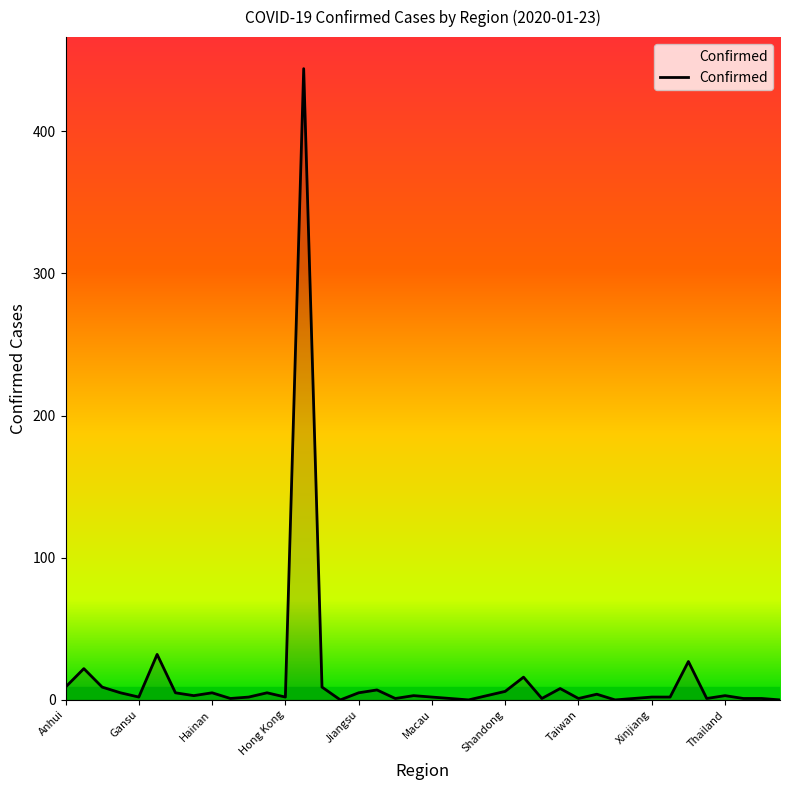

What is the difference between the maximum and minimum values?

444